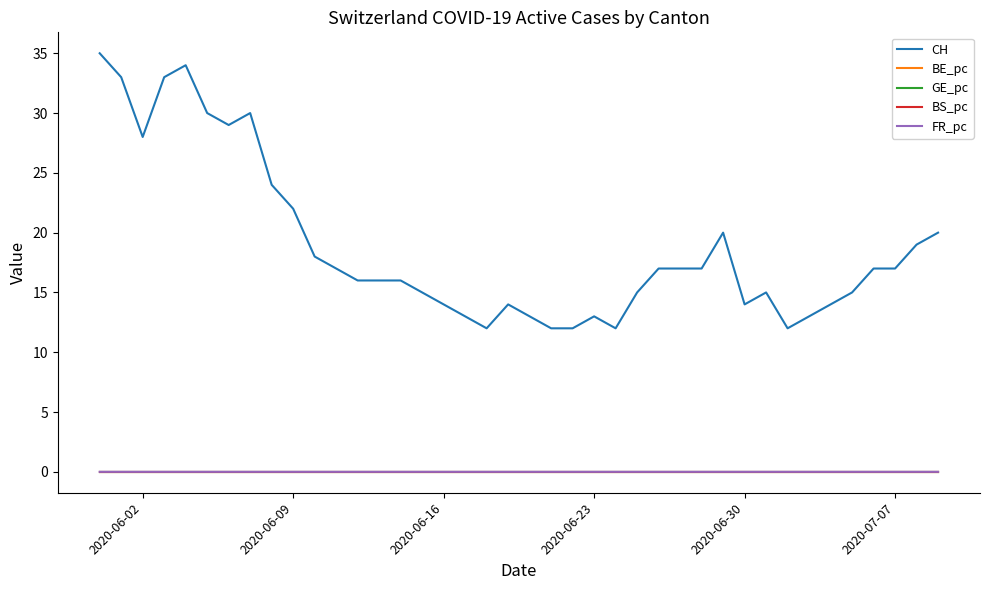

Which series has the widest spread of values?

CH